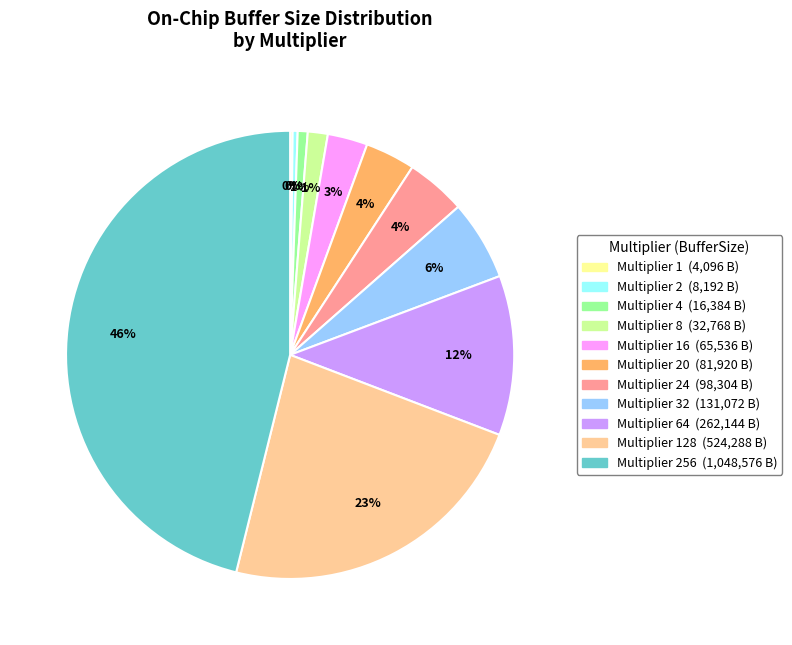

To the nearest percent, what is the difference between the largest and smallest slice percentages?

46%